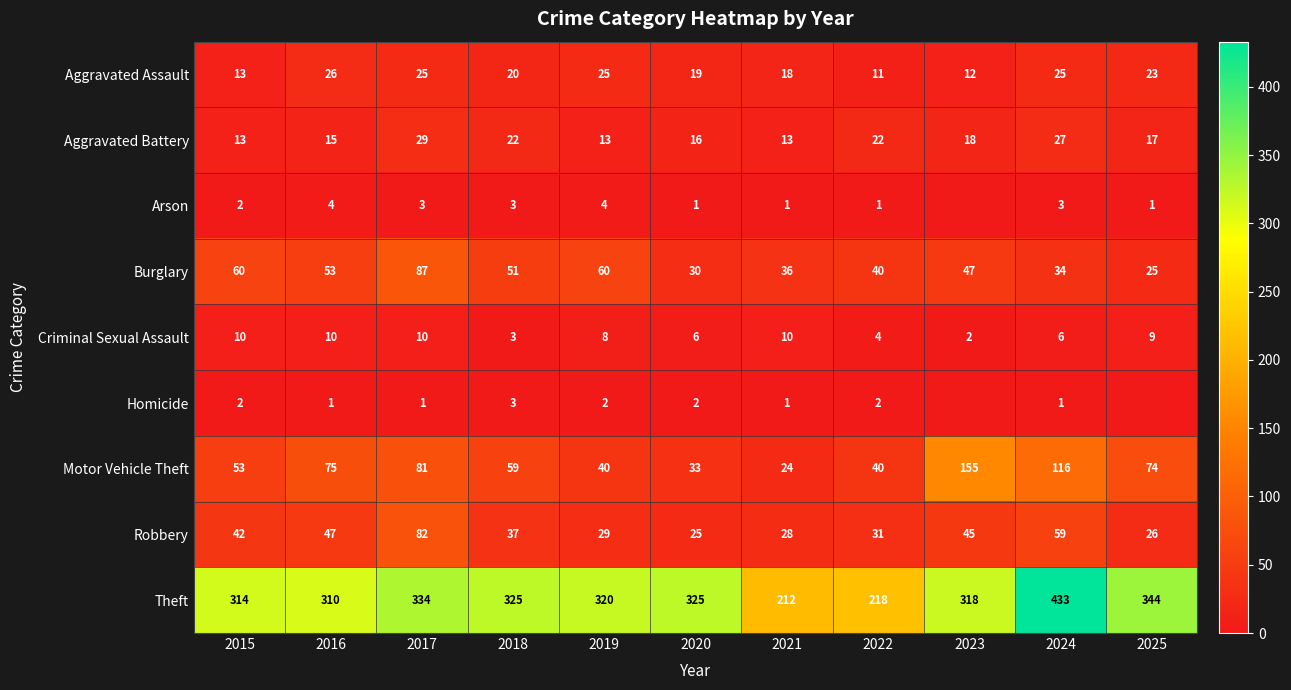

Rank the series at 2019 from highest to lowest value.

Theft, Burglary, Motor Vehicle Theft, Robbery, Aggravated Assault, Aggravated Battery, Criminal Sexual Assault, Arson, Homicide